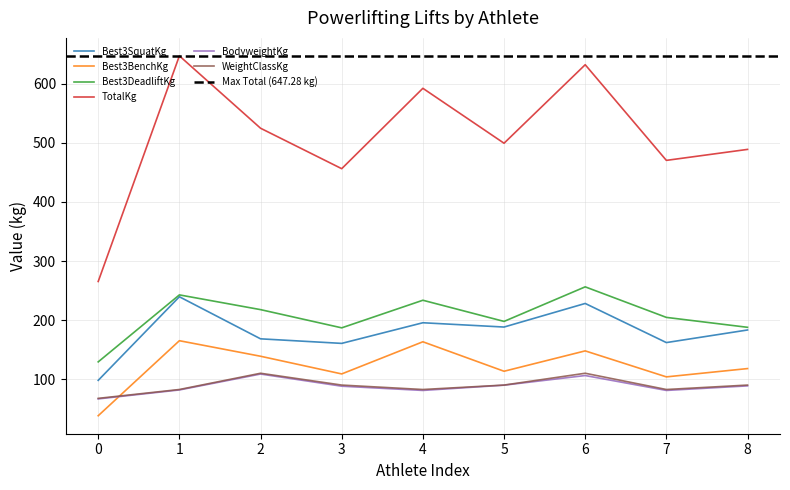

The WeightClassKg series shows 110.0 at 2. True or false?

True